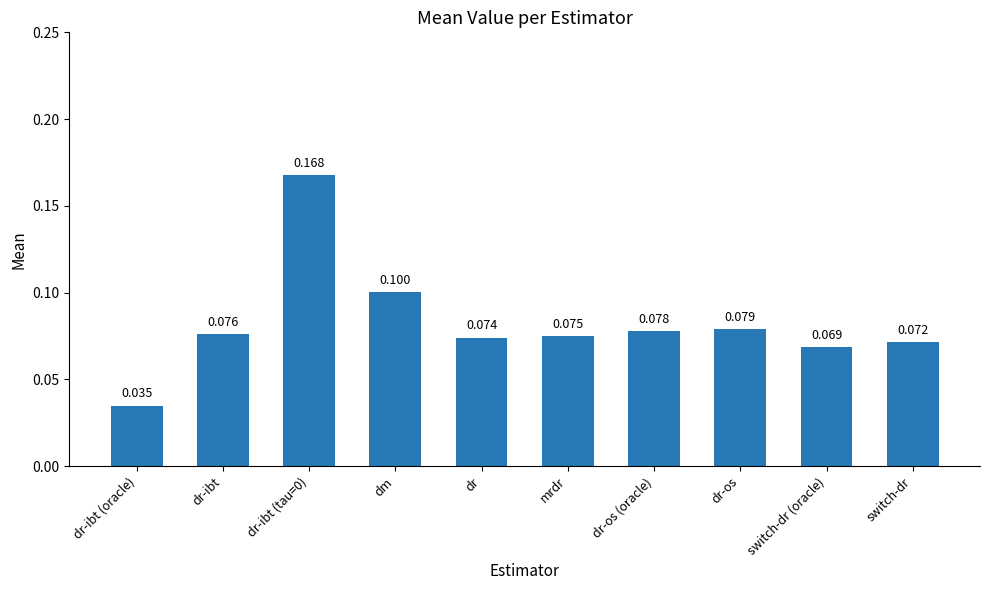

What is the label of the 1st bar from the right?

switch-dr